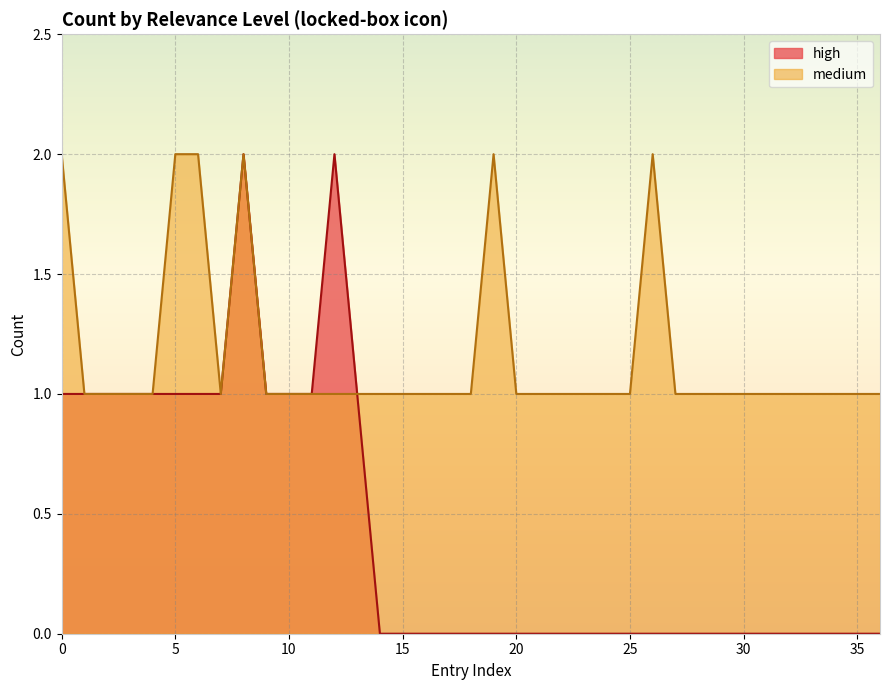

True or false: the data shows 1 at 34.

True